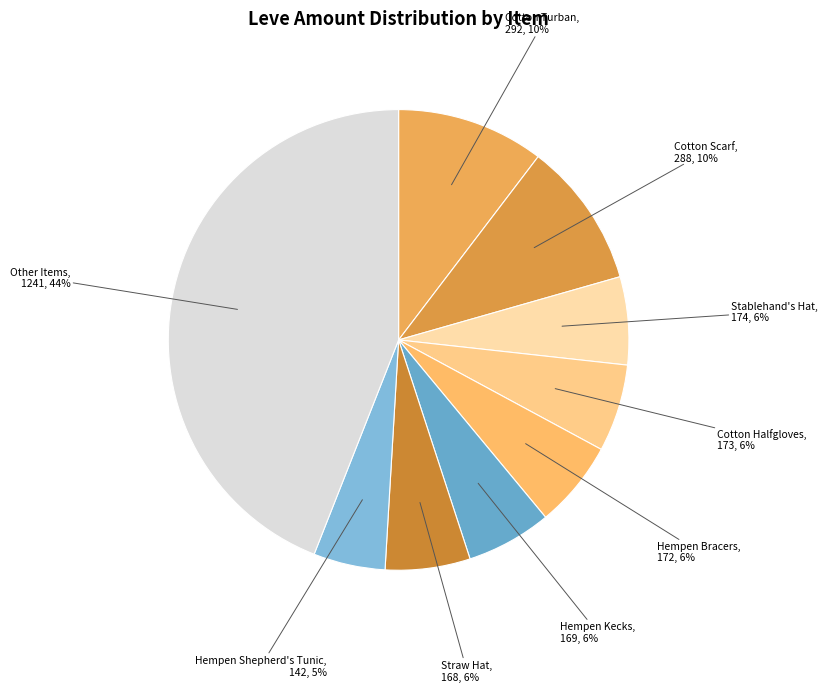

Does any single category account for the majority?

No